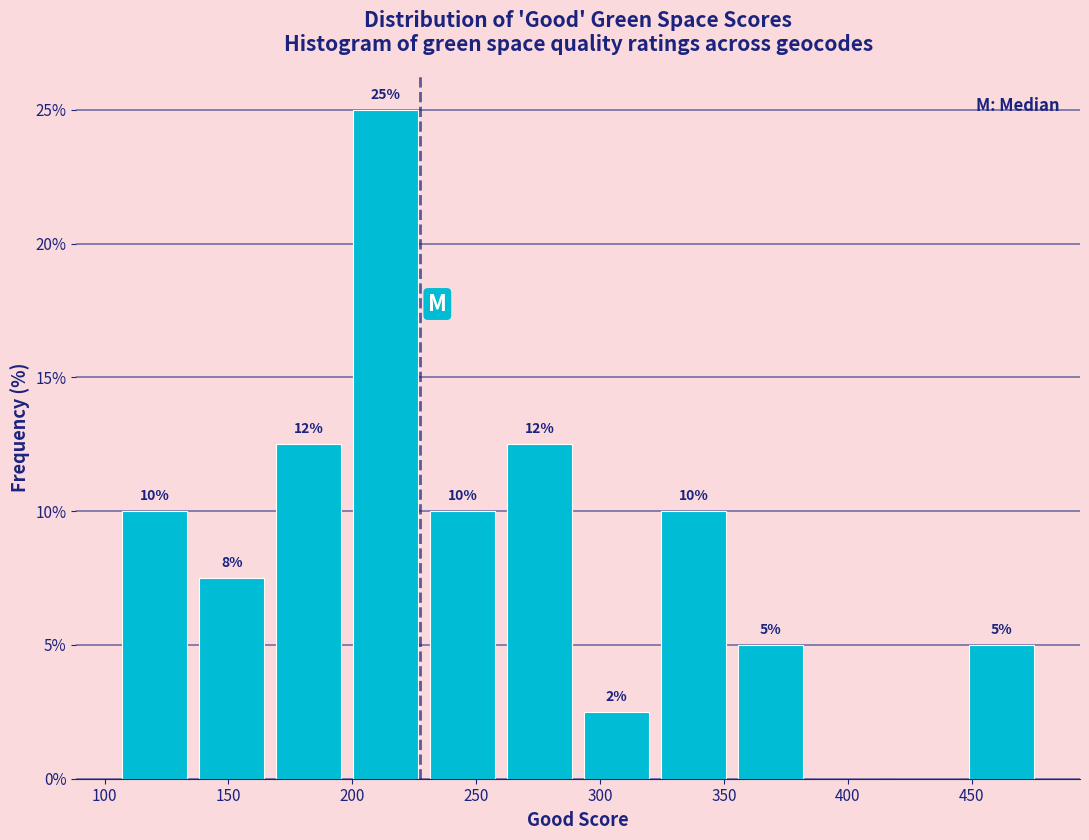

Which range on the x-axis has the tallest bar?

200 to 230